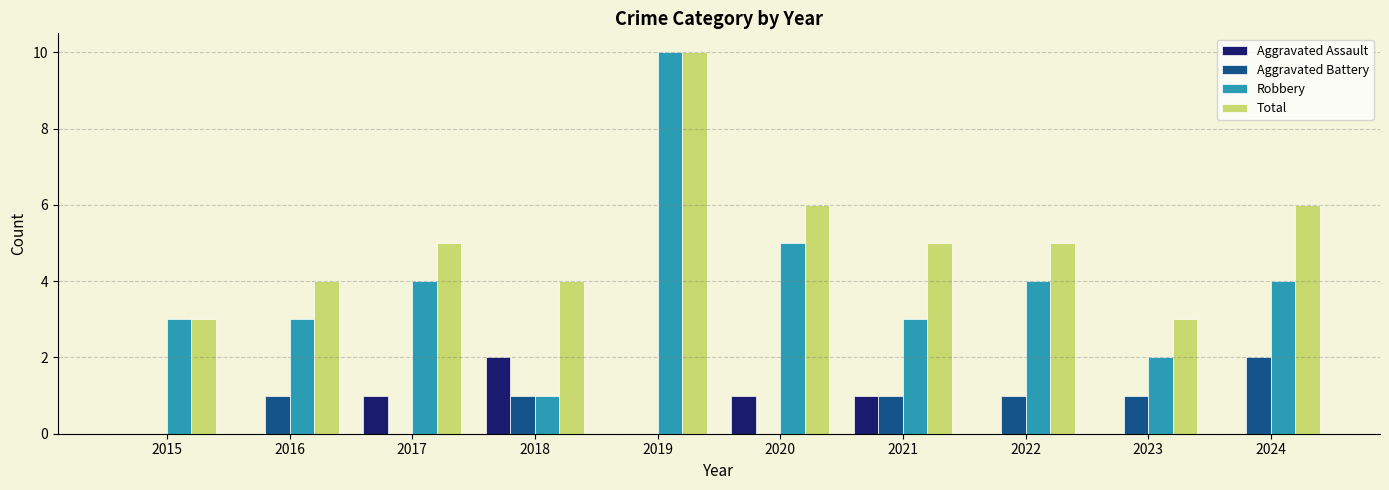

What value does the Aggravated Assault series have at 2017?

1